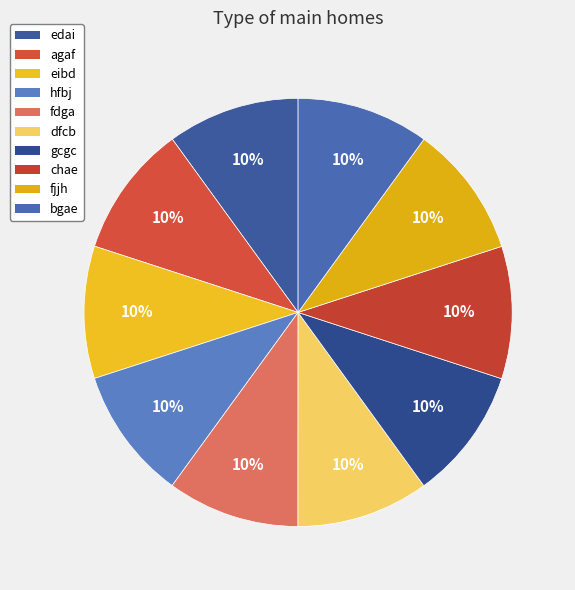

To the nearest percent, what is the combined percentage of bgae and hfbj?

20%